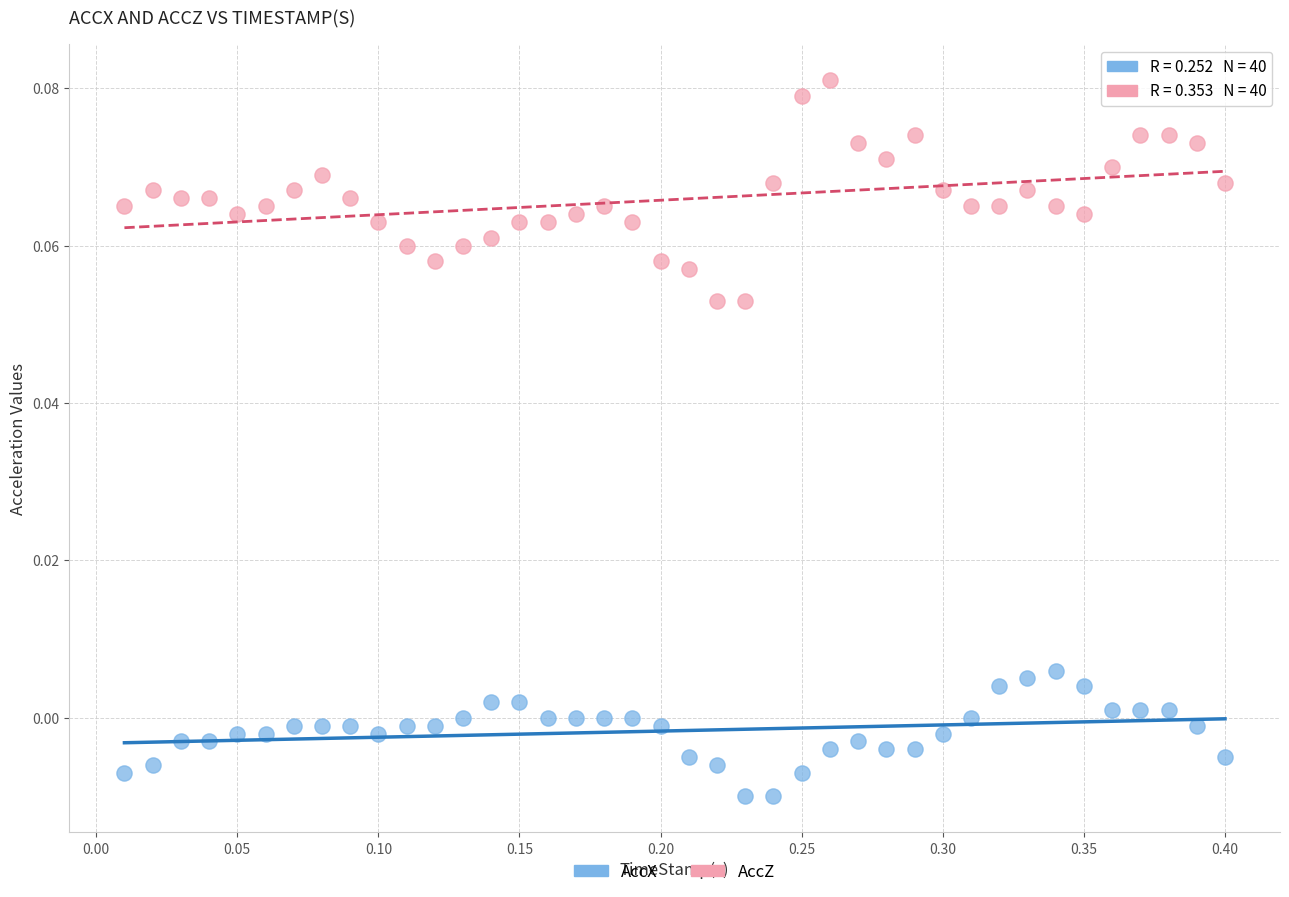

Which series contains the highest Y value?

AccZ